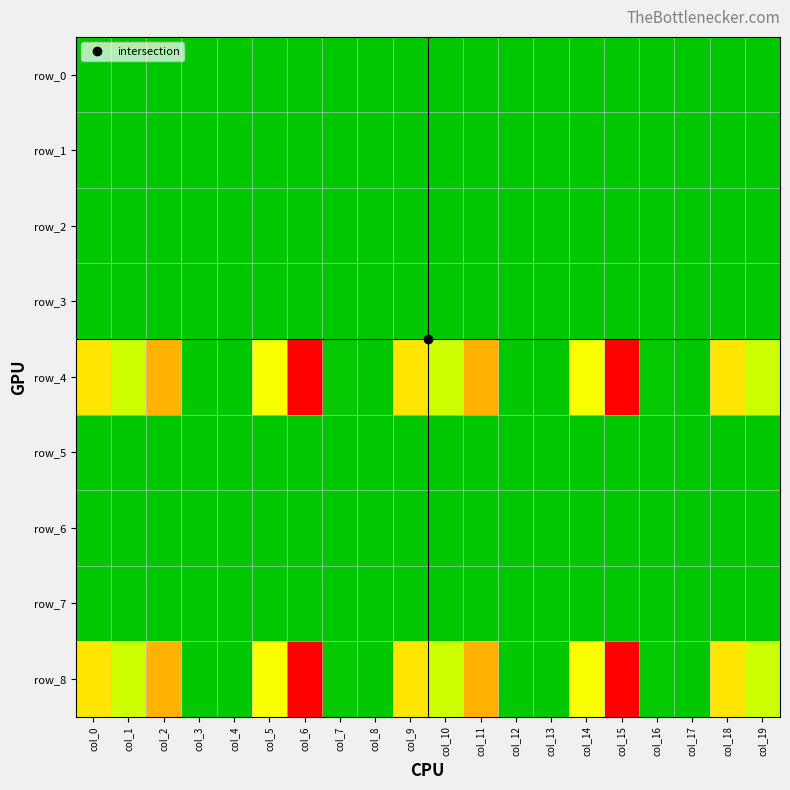

Rank the series at col_7 from lowest to highest value.

row_0, row_1, row_2, row_3, row_5, row_6, row_7, row_4, row_8